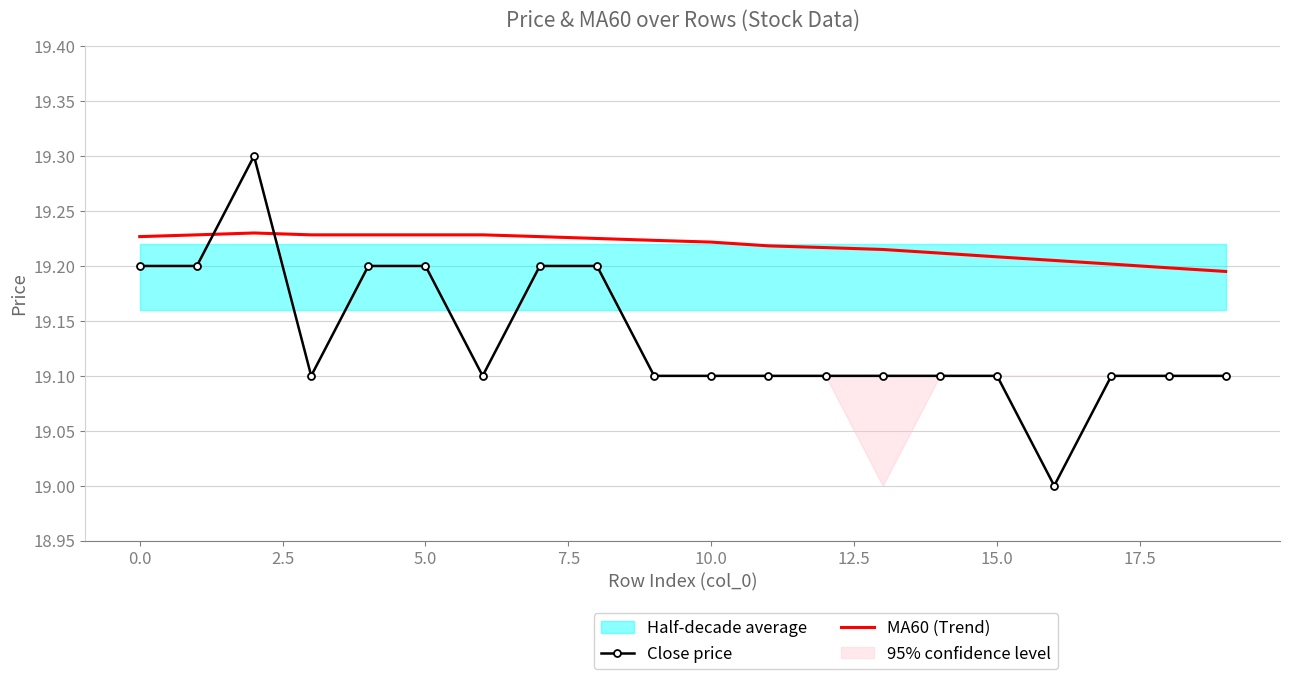

What is the maximum value for Close price?

19.3